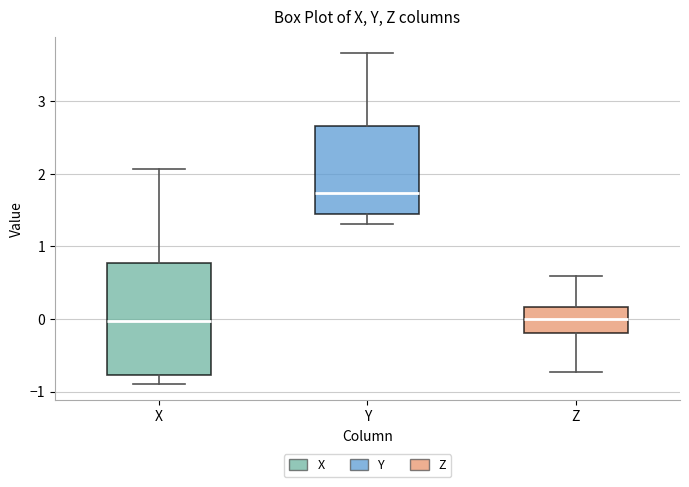

Reading left to right, read every box against the y-axis: the position of its median line, the range the box covers, and the ends of its whiskers. The values are not printed on the chart, so give them approximately, as read against the axis.

X: median 0.0, box -0.8 to 0.8, whiskers -0.9 to 2.1
Y: median 1.7, box 1.5 to 2.7, whiskers 1.3 to 3.7
Z: median 0.0, box -0.2 to 0.2, whiskers -0.7 to 0.6